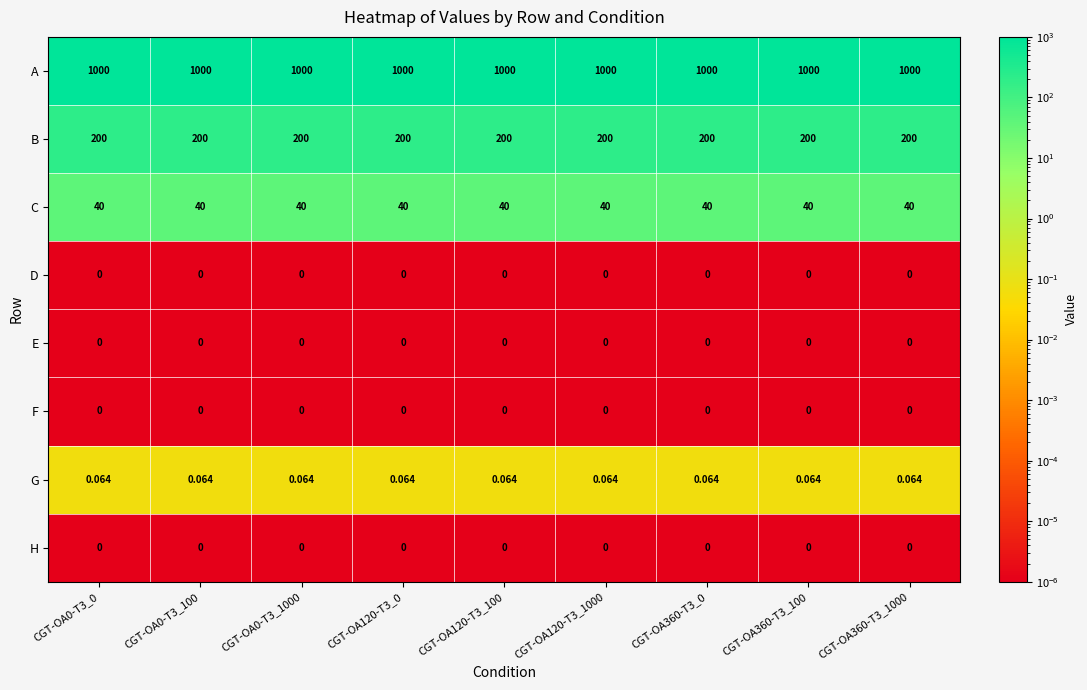

How many series are shown in this chart?

8